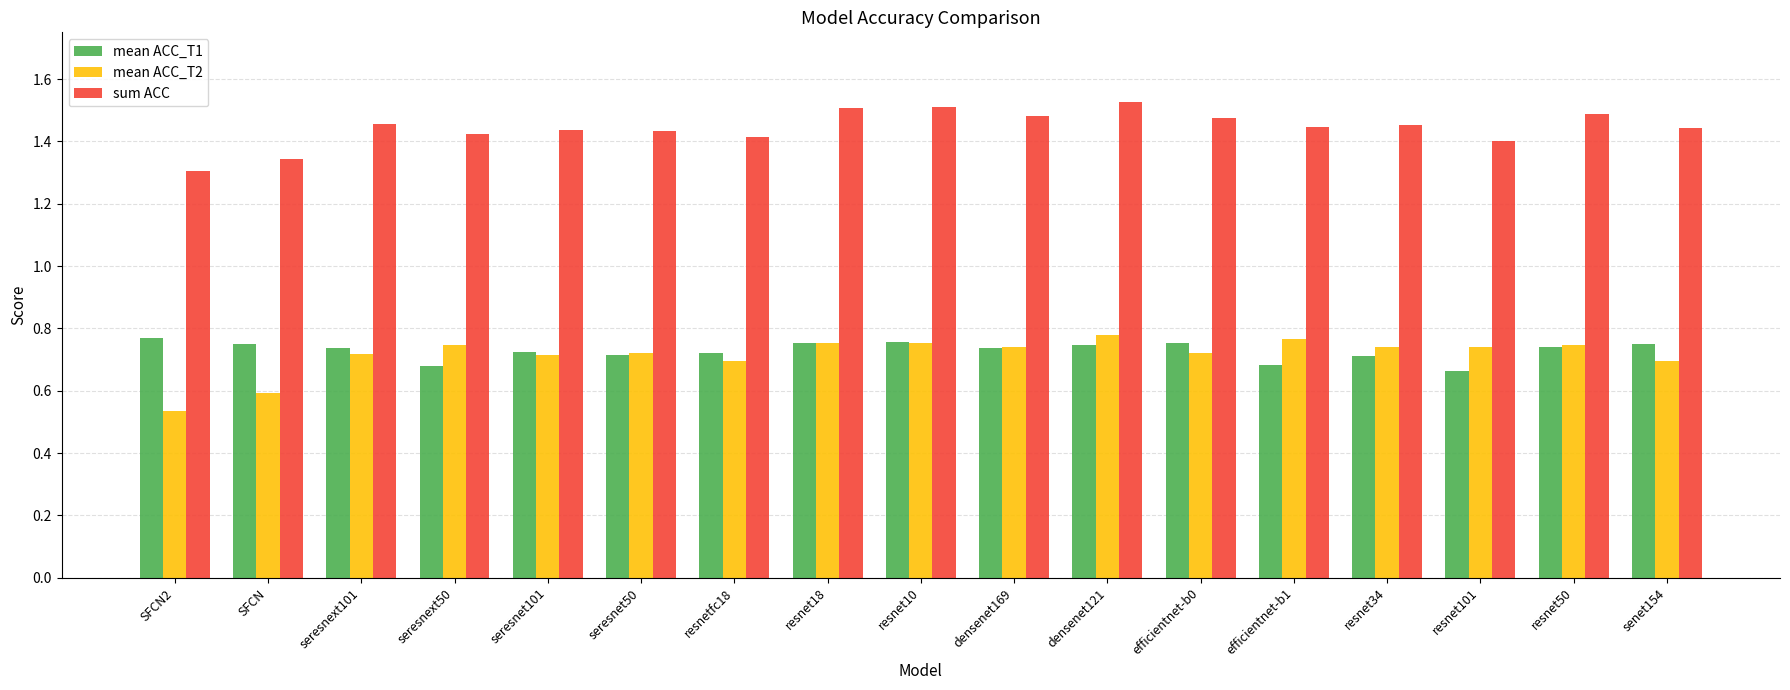

How many bars are there in total?

51